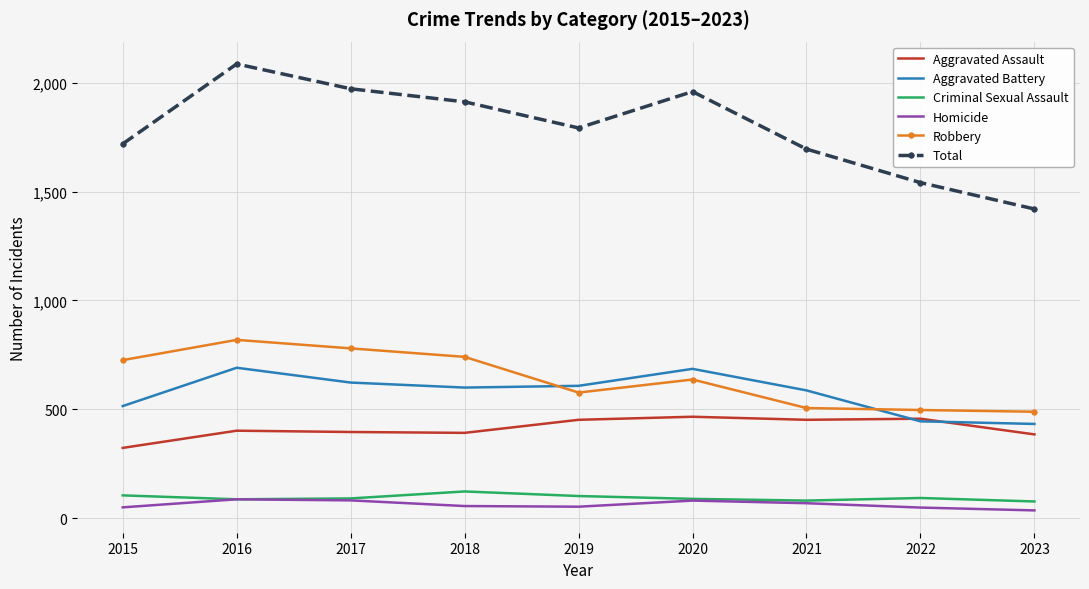

Which series has the largest total across all categories?

Total